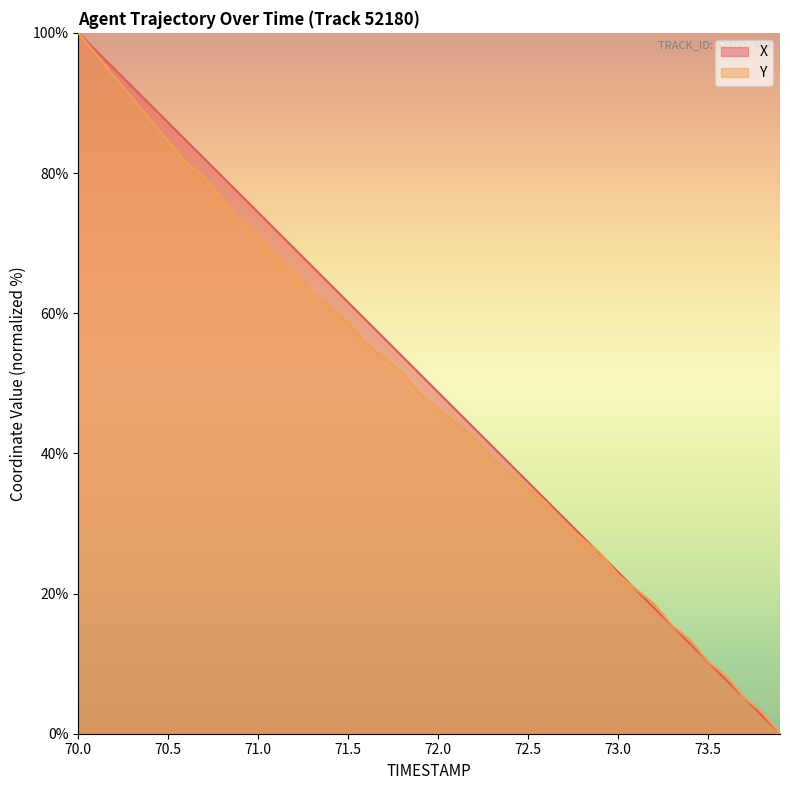

True or false: X has more than 0 interior local peaks.

False